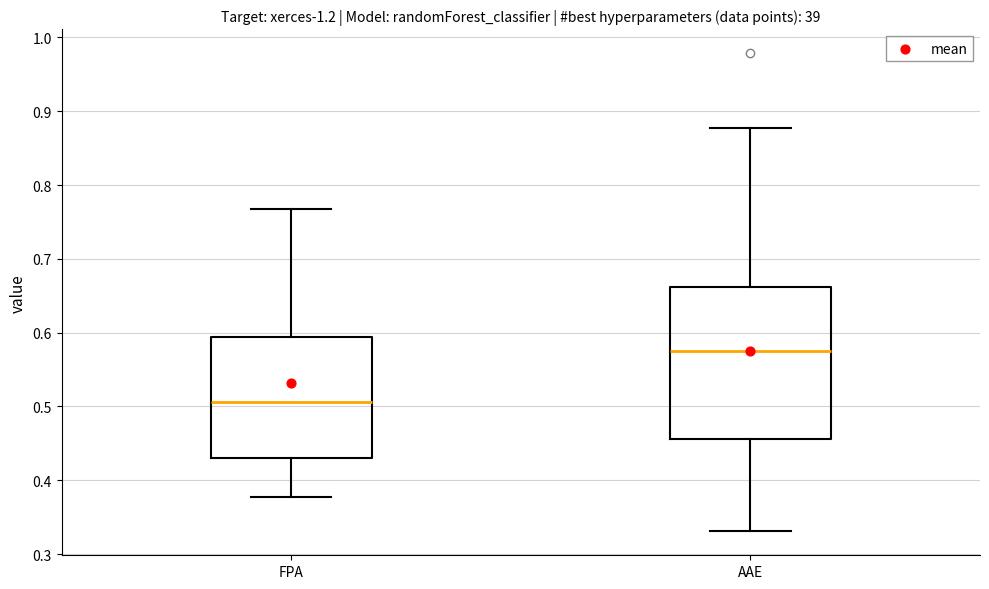

Where is the lower edge of the box for FPA on the y-axis? The values are not printed on the chart, so give them approximately, as read against the axis.

0.43